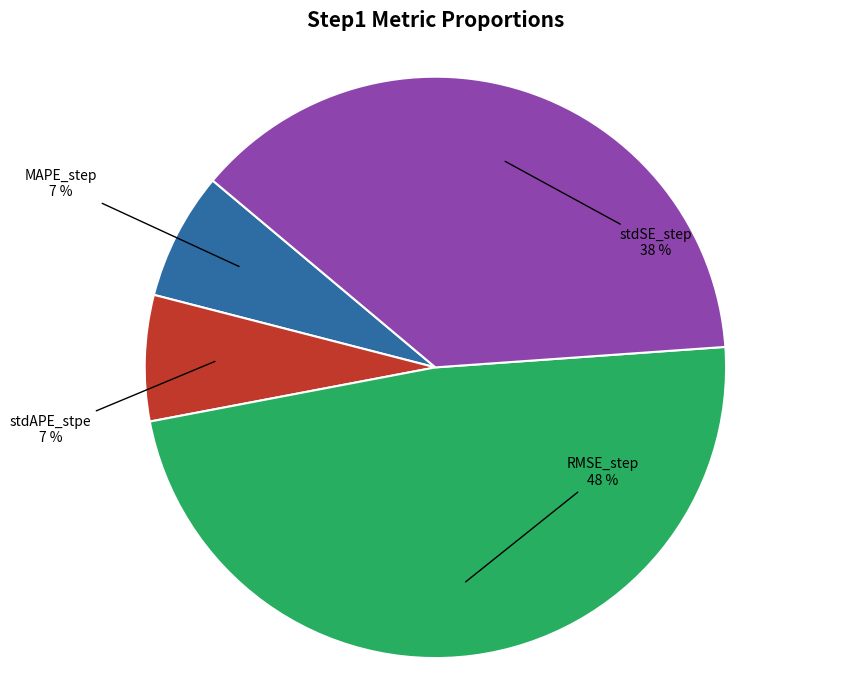

How many segments does this pie chart have?

4